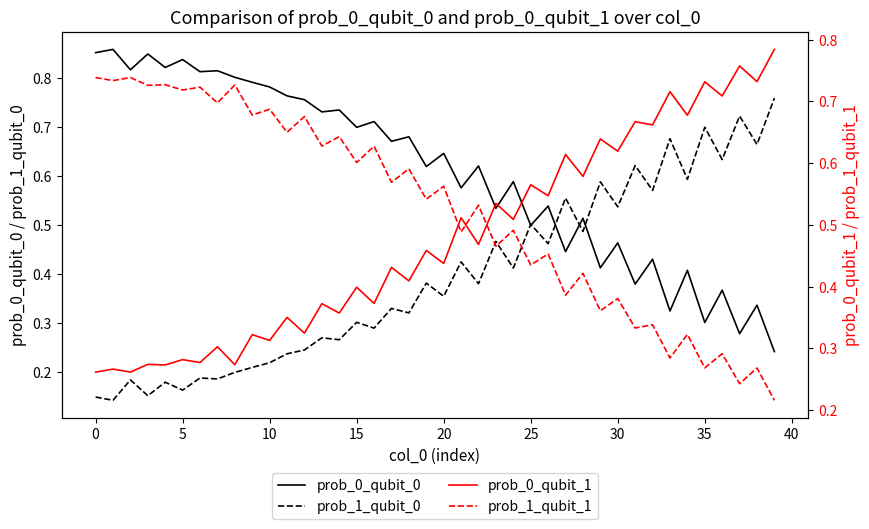

What value does the prob_0_qubit_0 series have at 30?

0.5